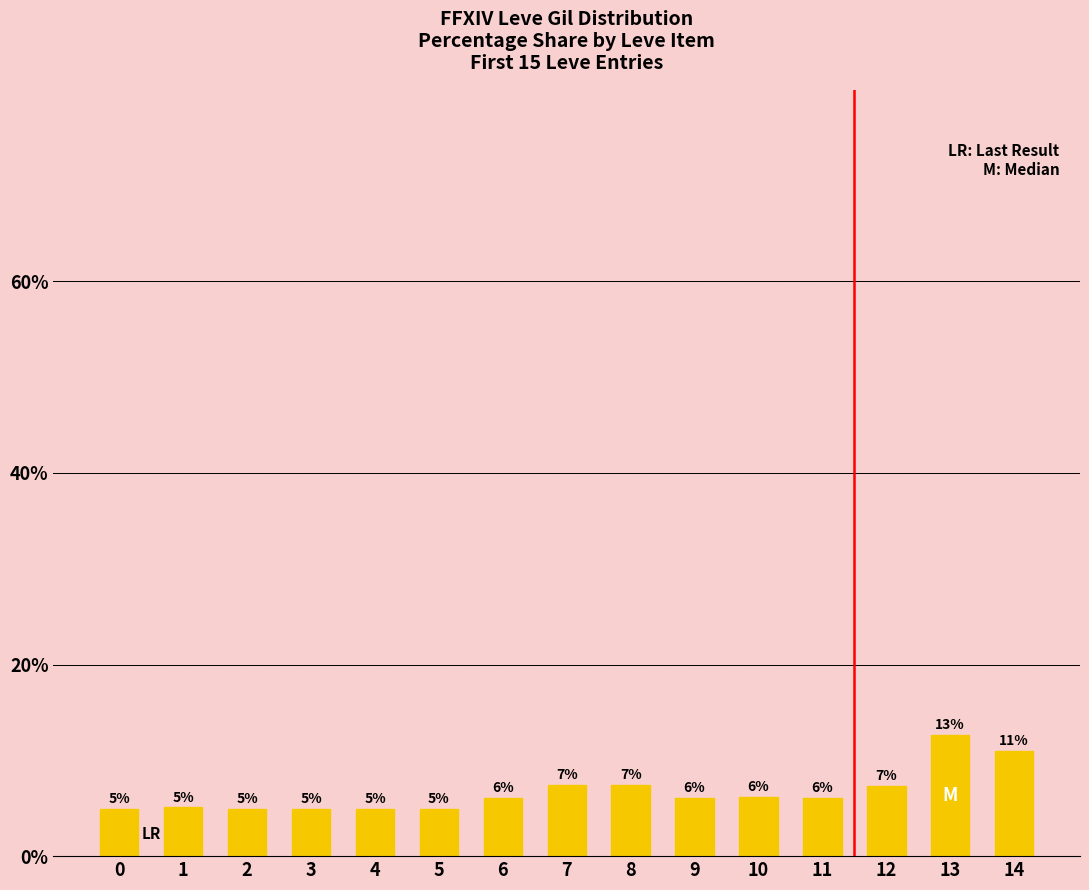

Does the chart contain any negative values?

No